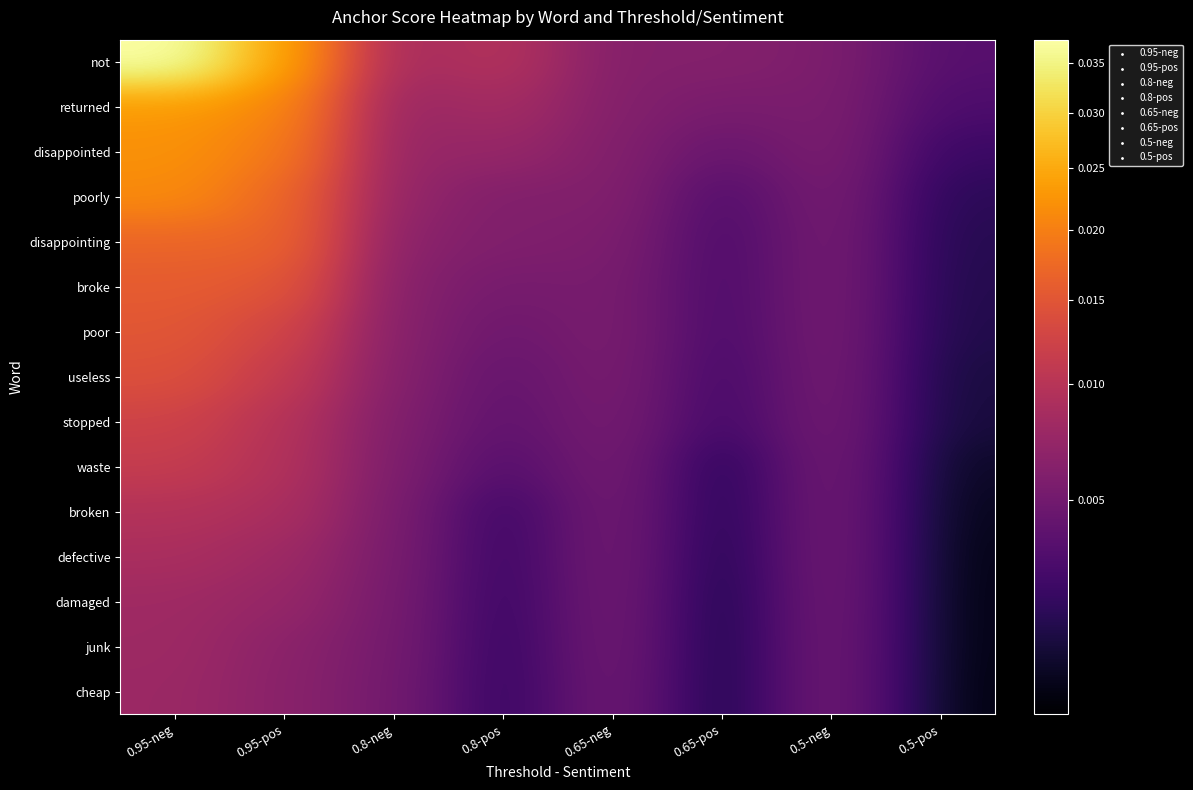

Rank the series by their maximum value, from lowest to highest.

cheap, junk, damaged, defective, broken, waste, stopped, useless, poor, broke, disappointing, poorly, disappointed, returned, not